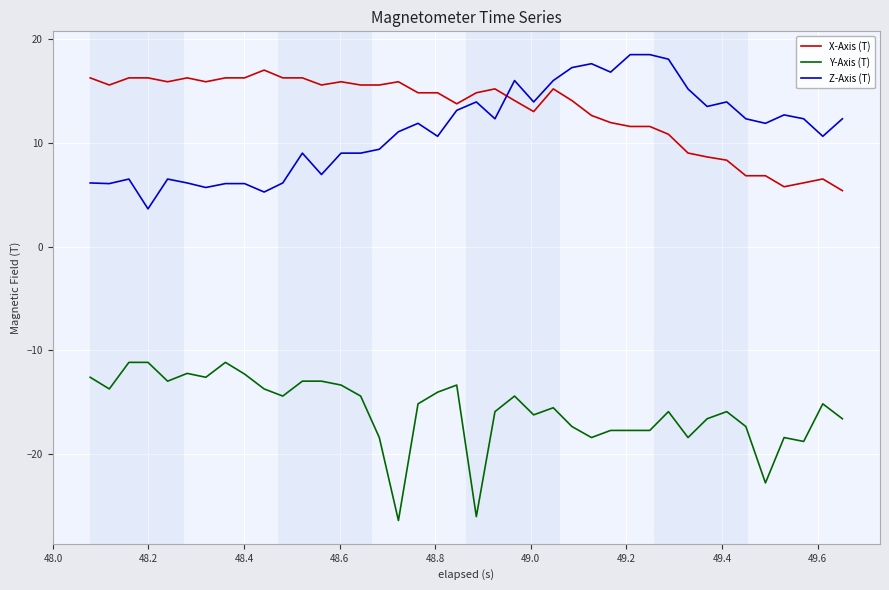

Rank the series by their maximum value, from lowest to highest.

Y-Axis (T), X-Axis (T), Z-Axis (T)